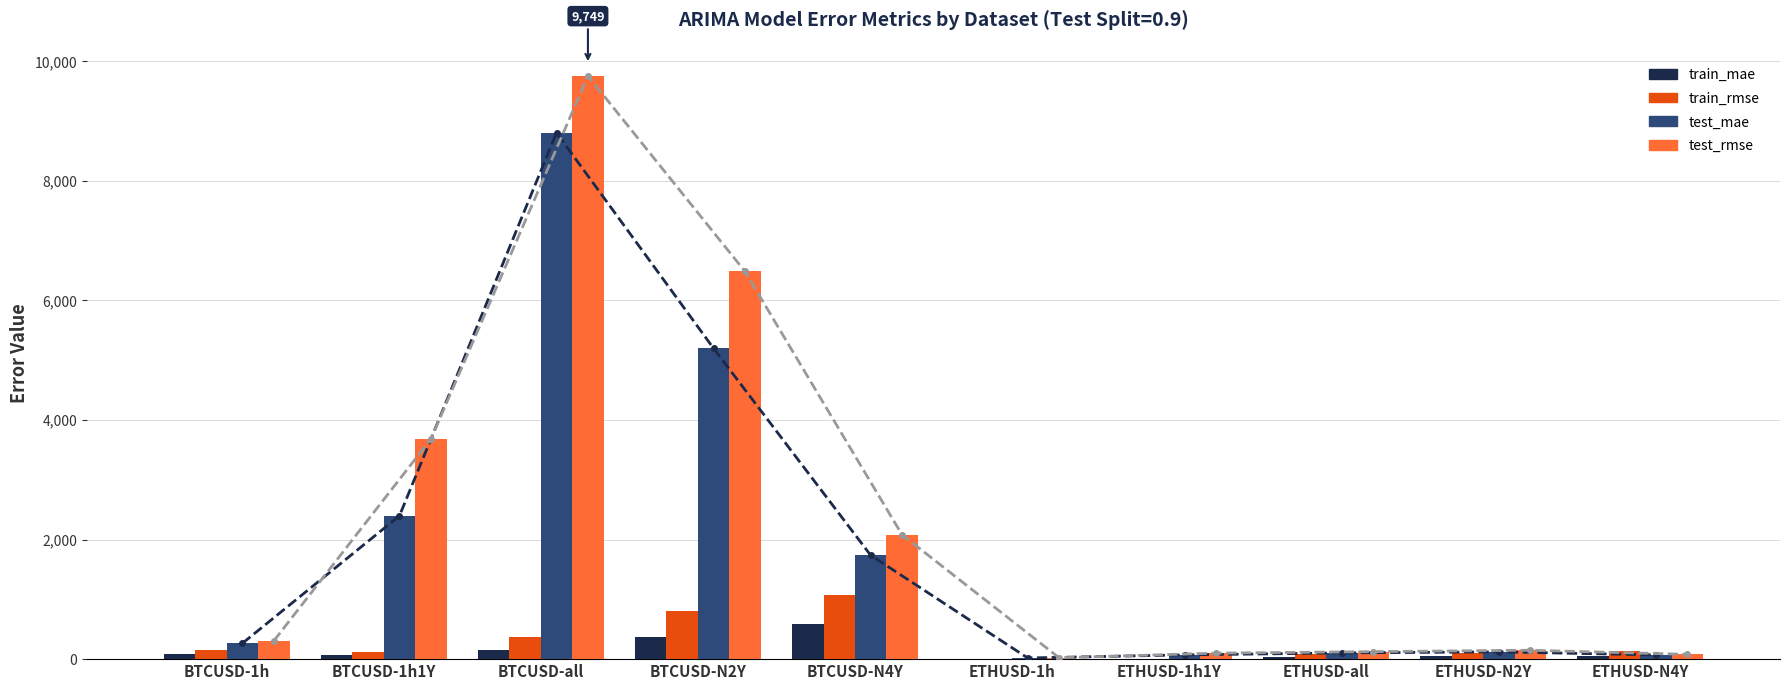

What is the label of the 10th bar from the left?

ETHUSD-N4Y